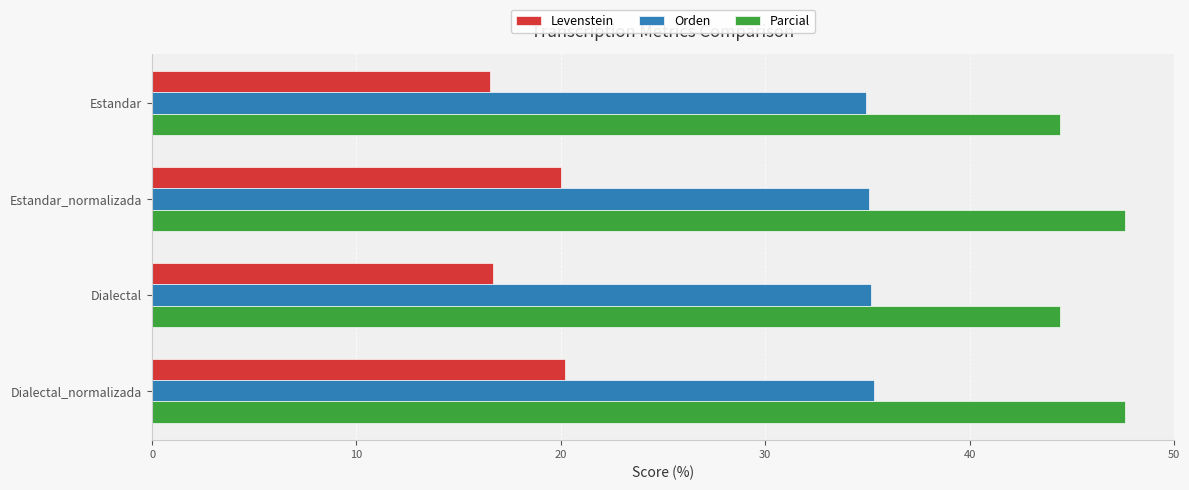

Is it true that Levenstein equals 3.7 at Estandar?

False